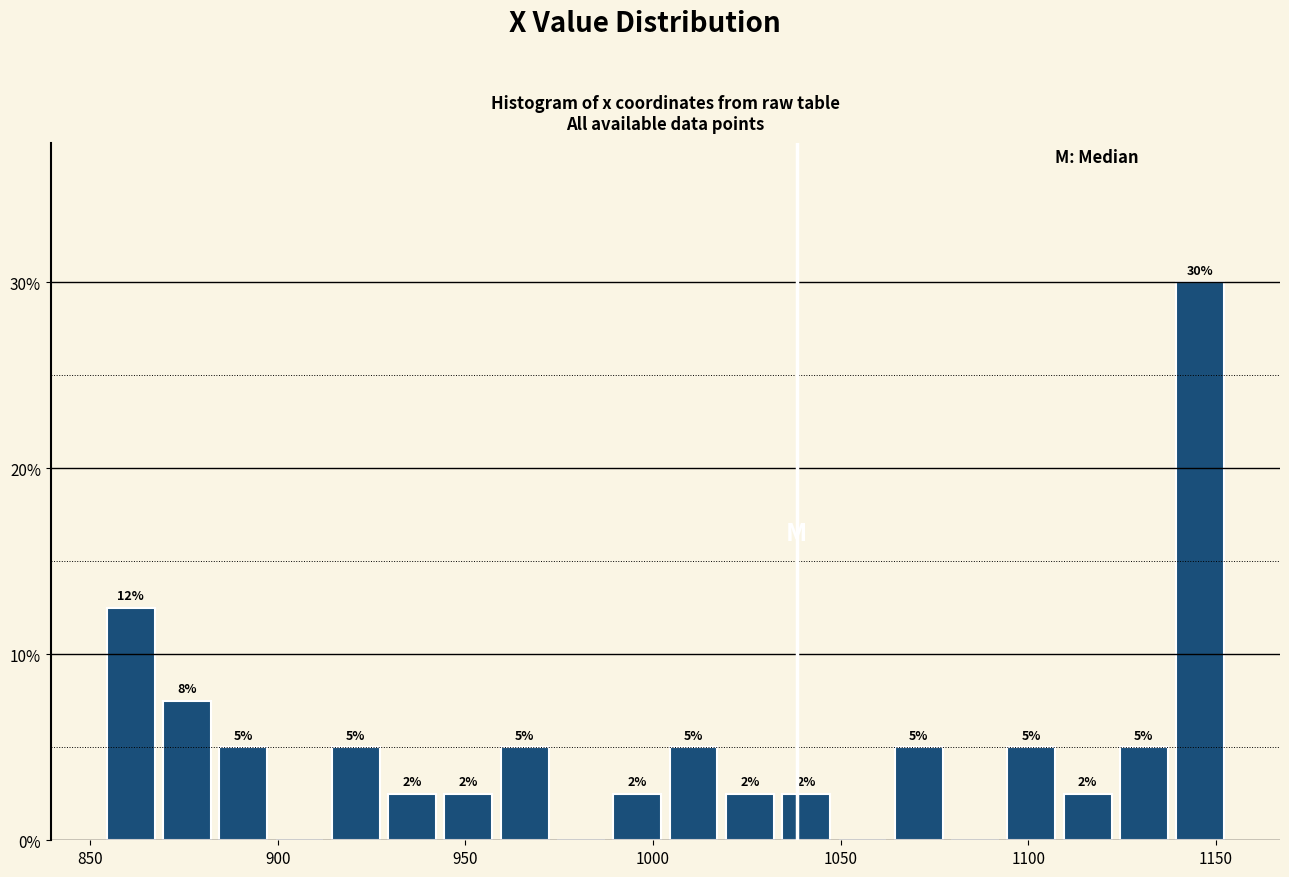

Around what value on the x-axis is the tallest bar? Give the approximate position of its centre, as read against the axis.

1145